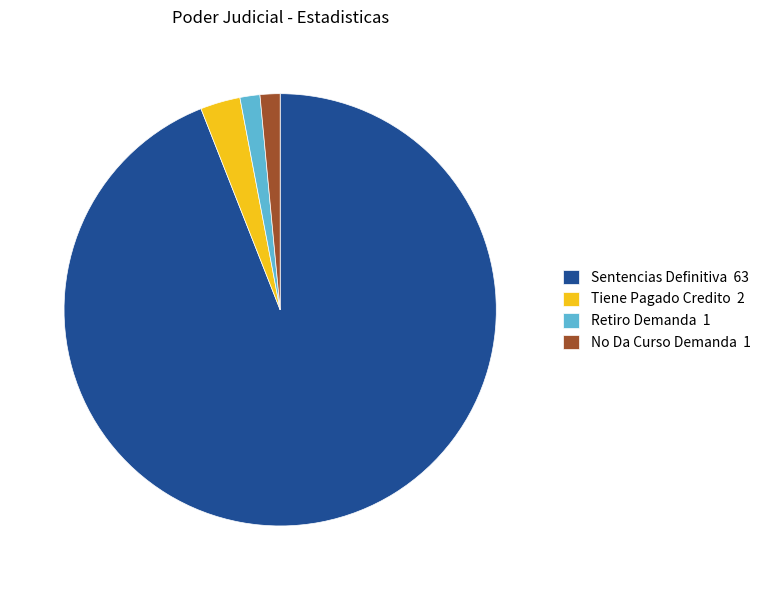

What is the ratio of the value at No Da Curso Demanda 1 to the value at Retiro Demanda 1?

1.0